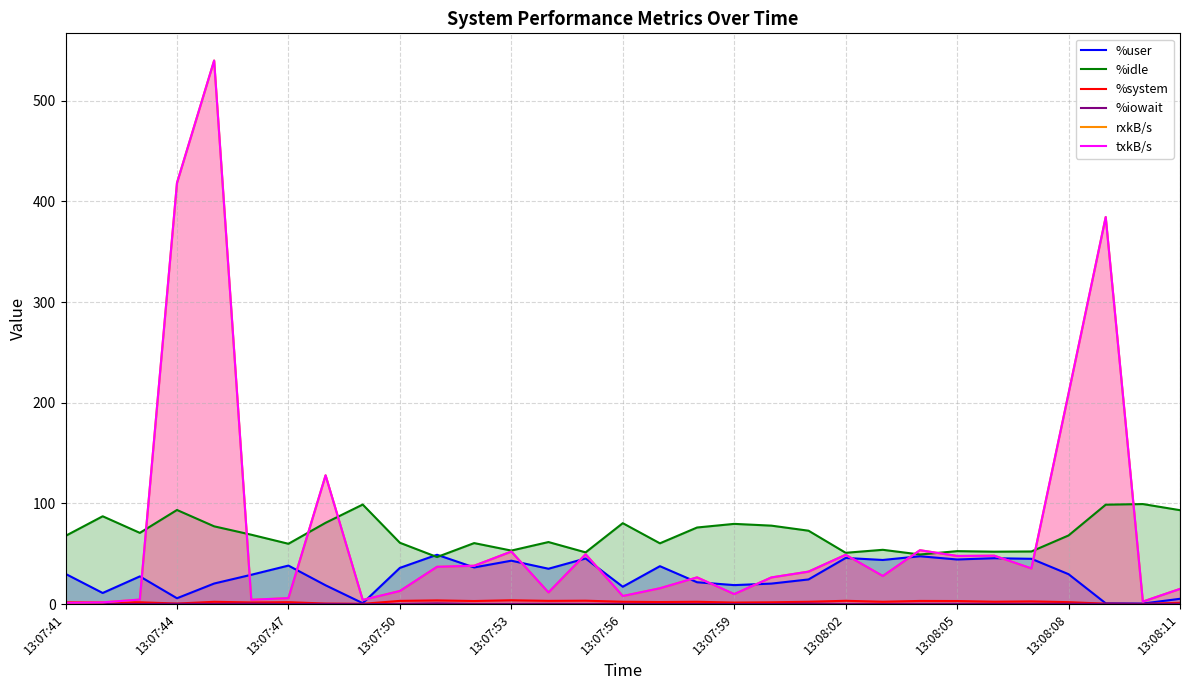

Is it true that %system equals 2.2 at 13:07:53?

True